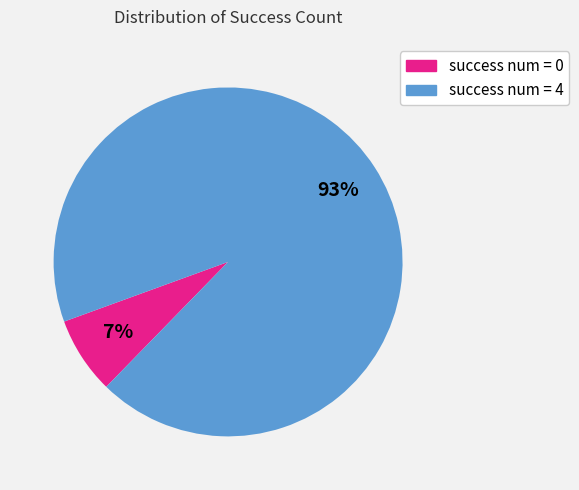

Is there any slice that represents more than half of the pie?

Yes